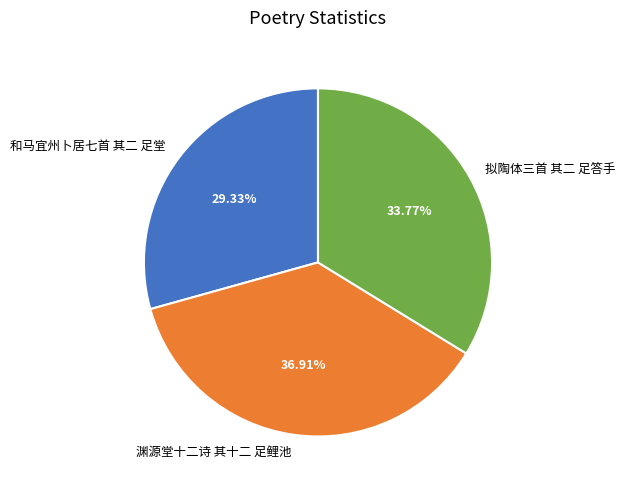

Which has a higher value, 和马宜州卜居七首 其二 足堂 or 拟陶体三首 其二 足答手?

拟陶体三首 其二 足答手